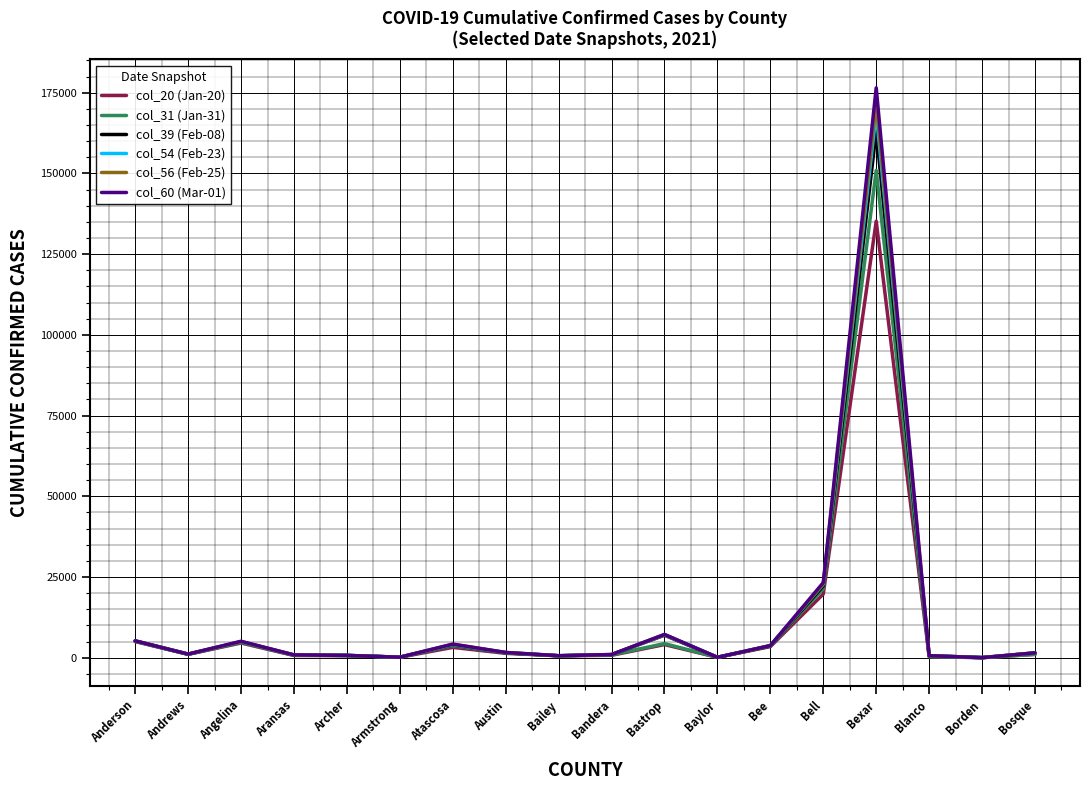

True or false: col_20 (Jan-20) has more than 2 points higher than both neighbors.

True